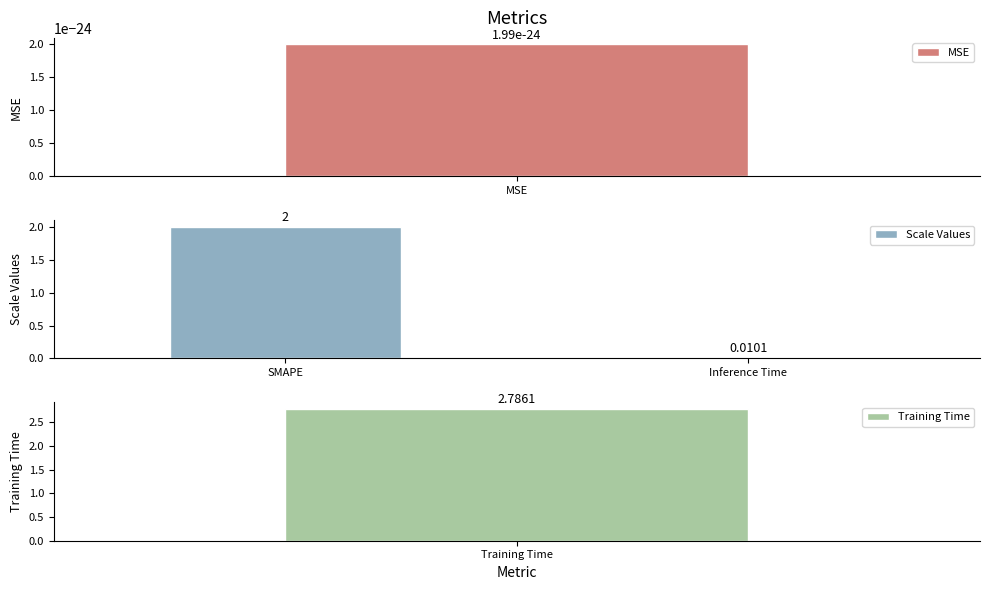

What is the sum of all Scale Values values?

2.0